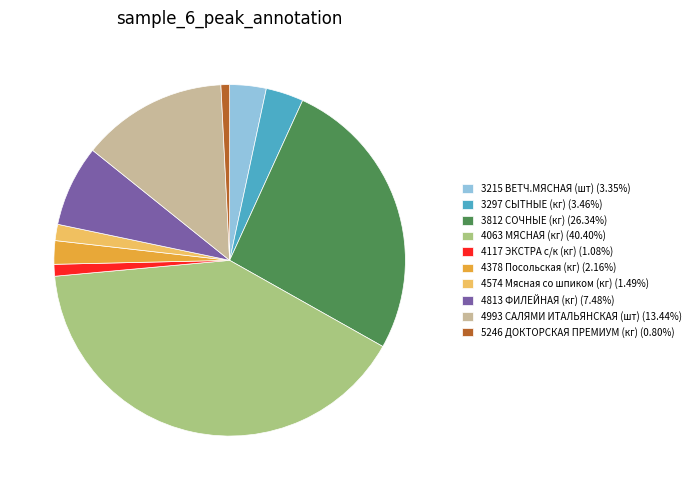

Is 4993 САЛЯМИ ИТАЛЬЯНСКАЯ (шт) (13.44%) the majority of the pie?

No